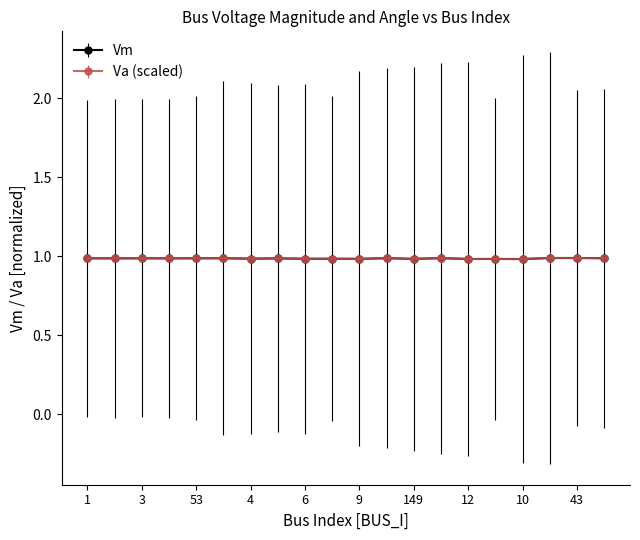

Is this an area chart (filled region under the line)?

No